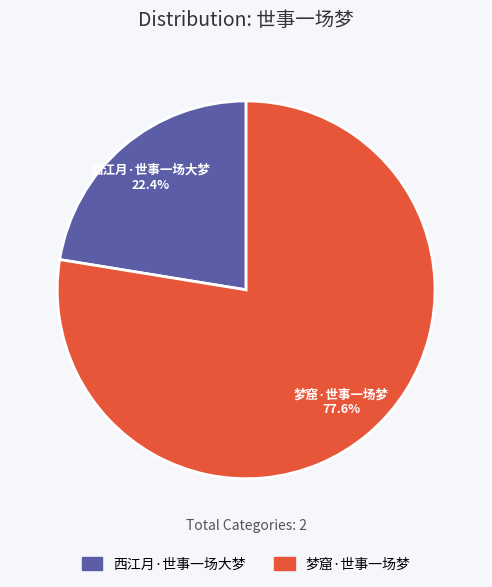

To the nearest percent, what portion does 西江月·世事一场大梦 represent?

22%